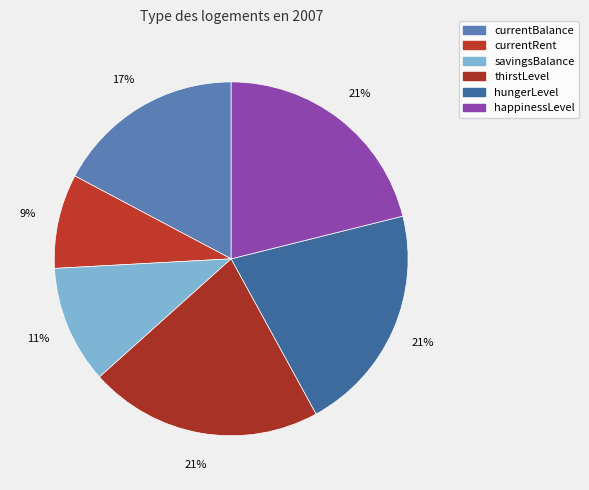

To the nearest percent, what is the combined percentage of hungerLevel and savingsBalance?

32%